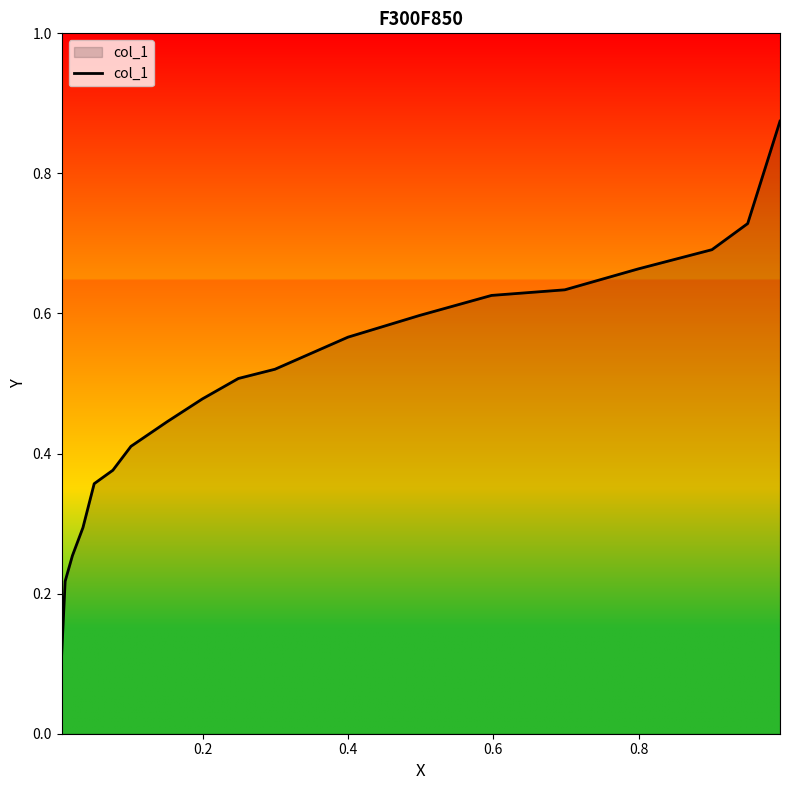

What is the difference between the maximum and minimum values?

0.8